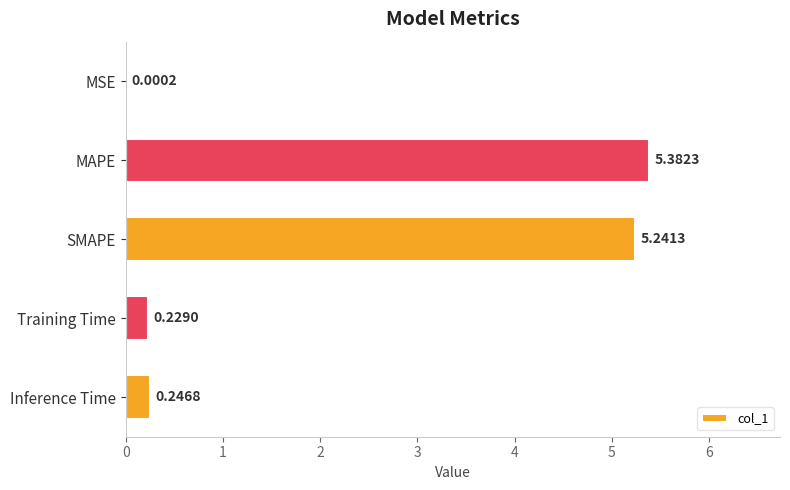

Which category has the highest value across all series?

MAPE